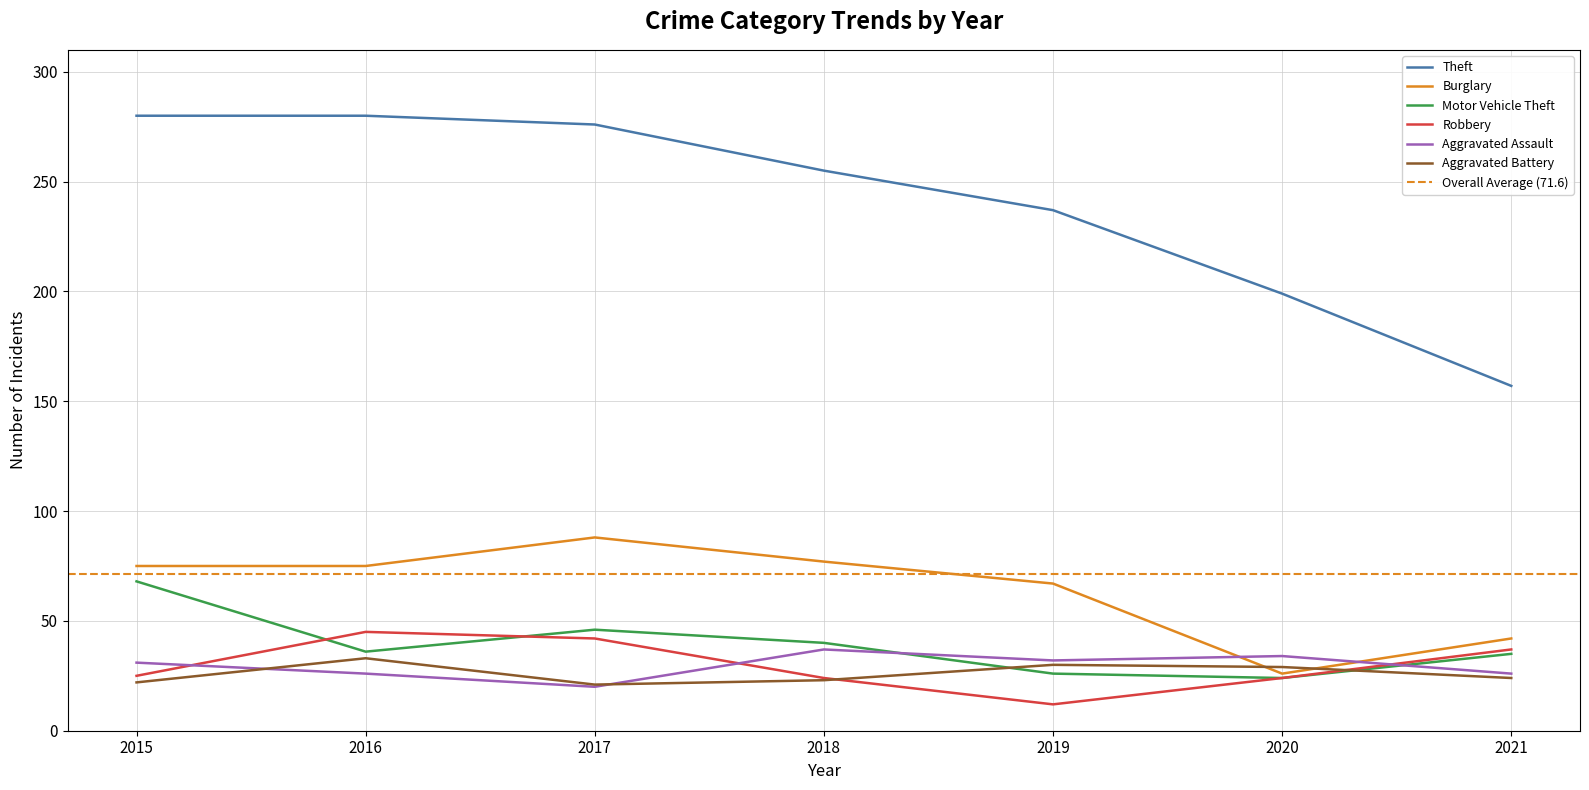

What are all the series names shown in the legend?

Theft, Burglary, Motor Vehicle Theft, Robbery, Aggravated Assault, Aggravated Battery